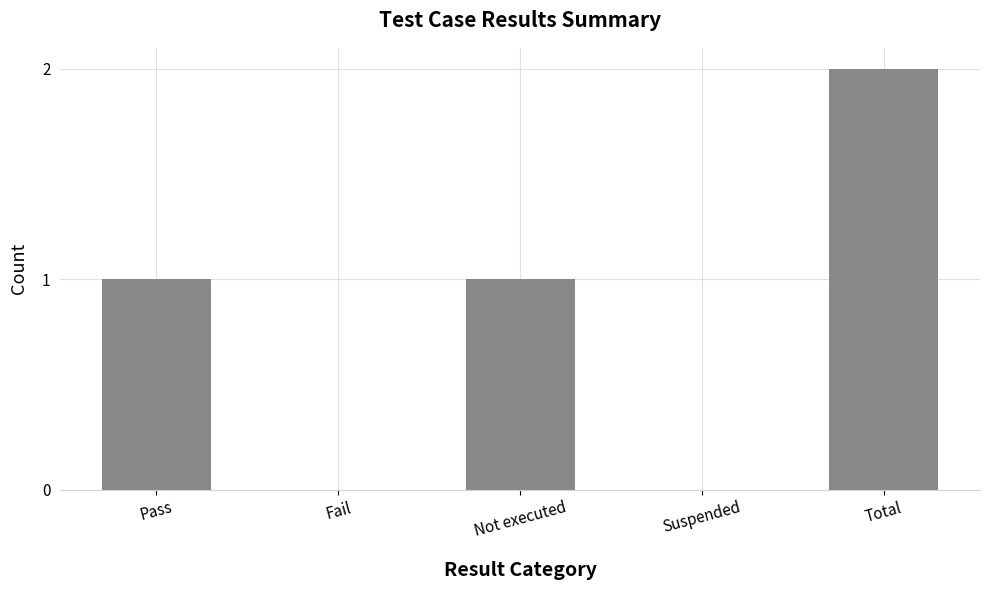

True or false: the data shows 1 at Not executed.

True